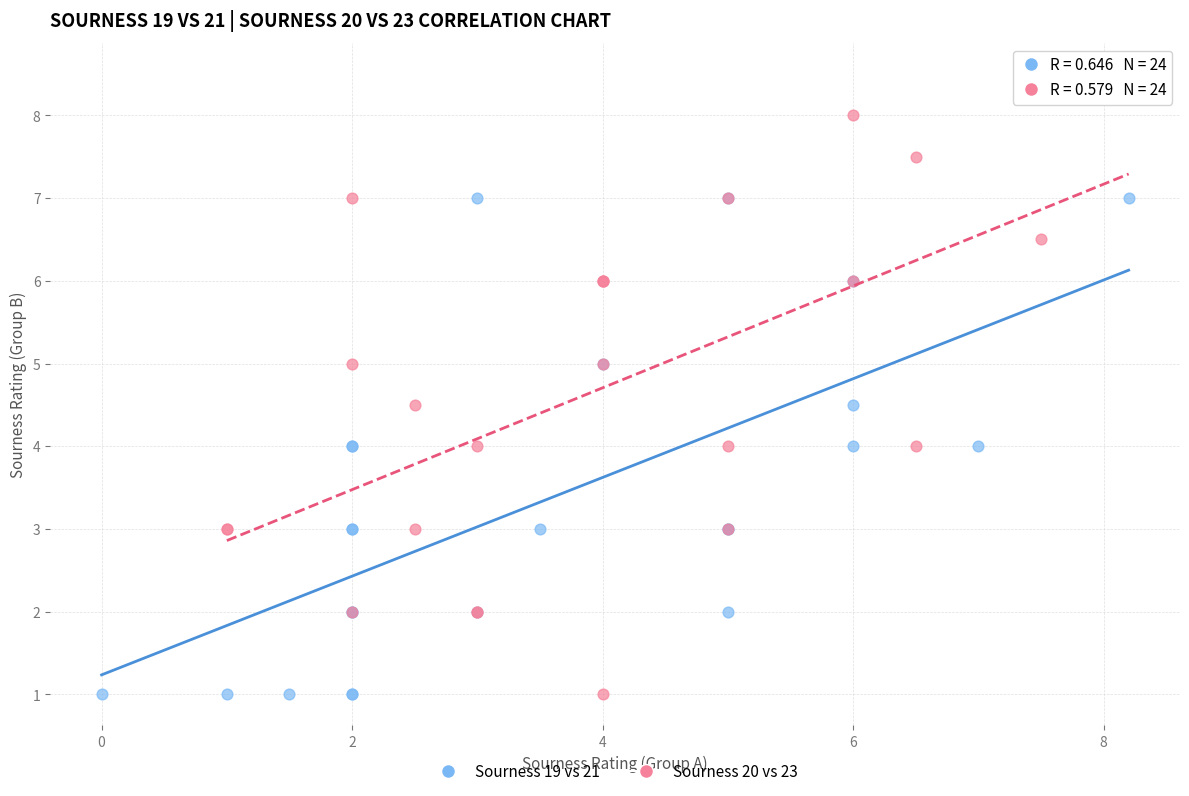

Which series has the widest spread of Y values?

Sourness 20 vs 23